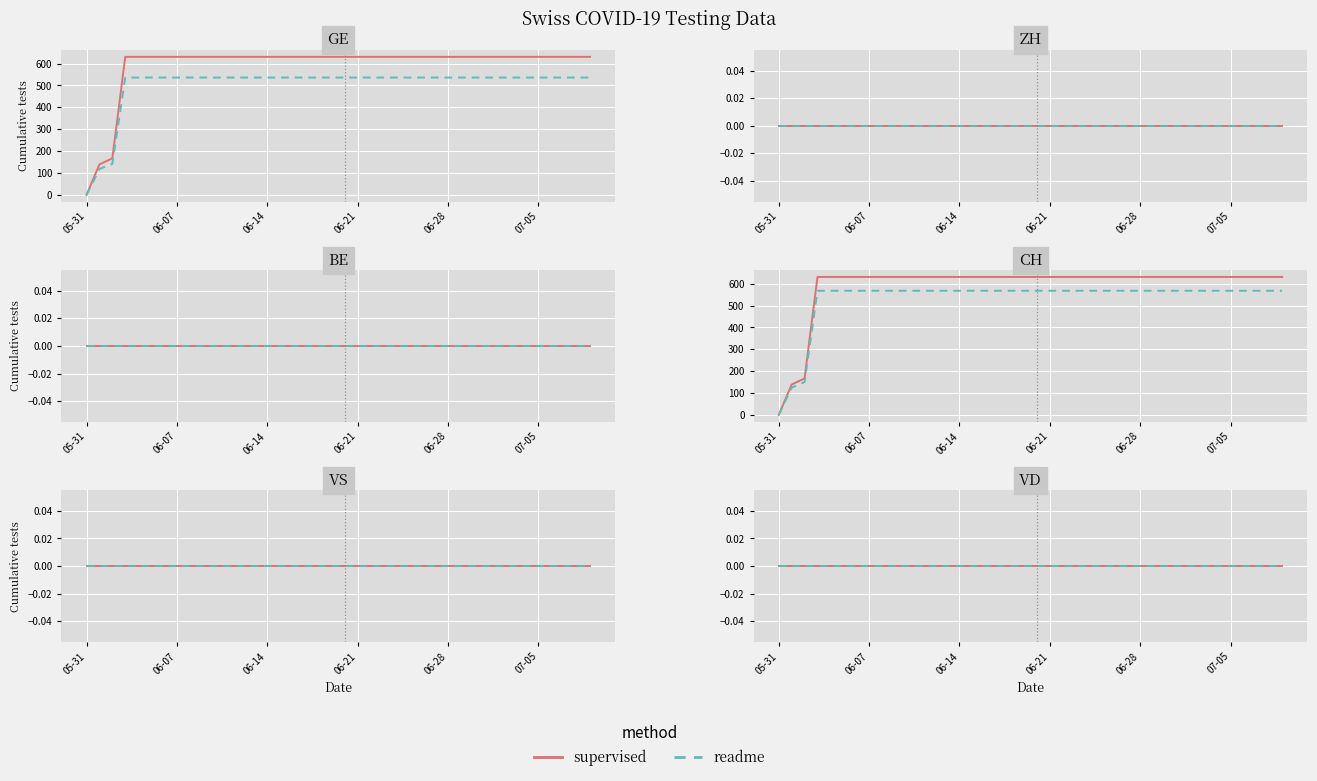

What is the difference between the maximum and minimum values in the CH series?

631